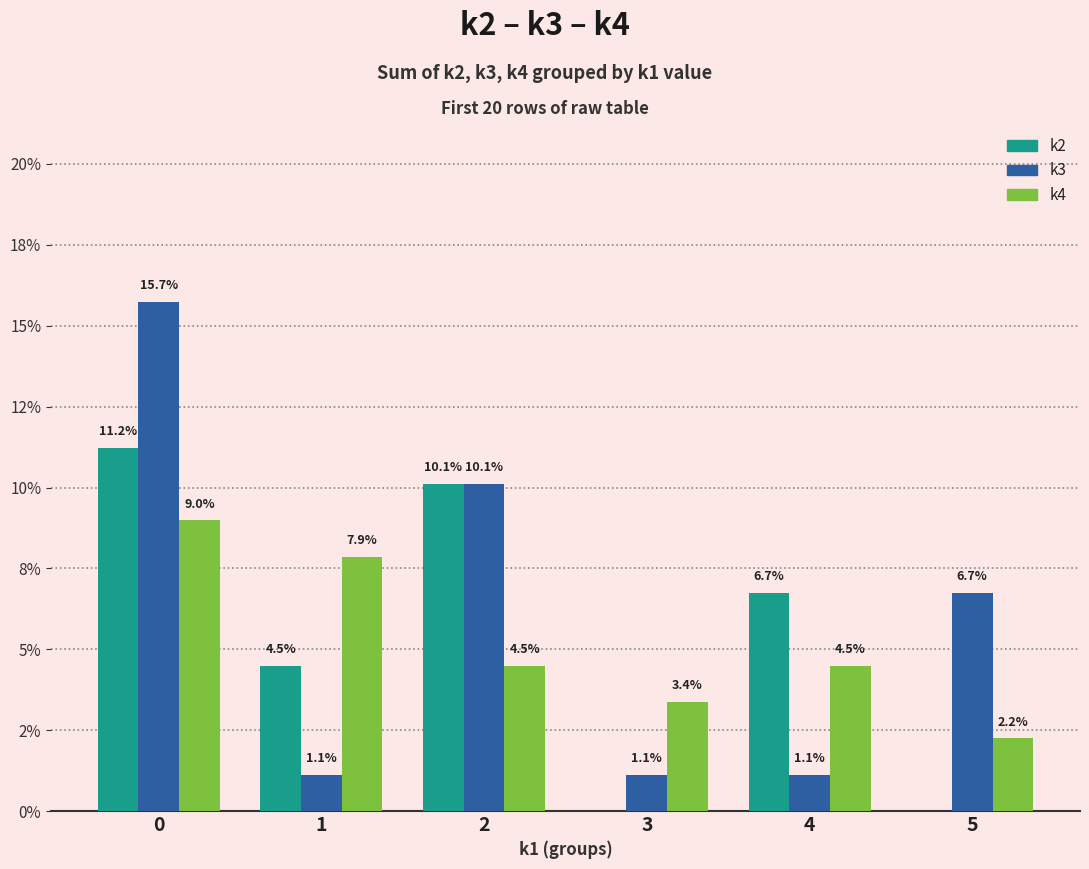

Are the bars grouped side by side (vs. stacked)?

Yes